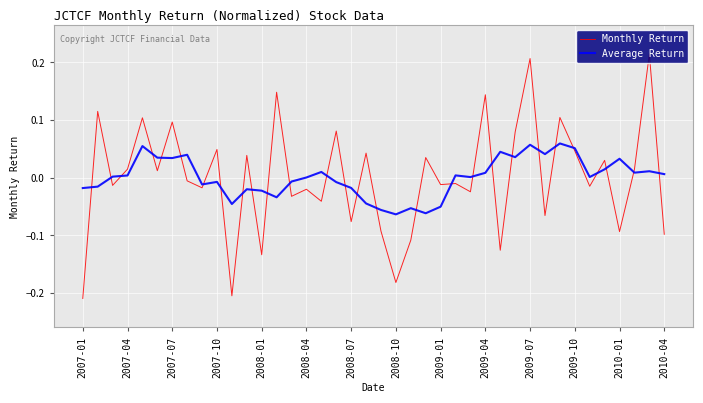

Rank the series by their maximum value, from lowest to highest.

Average Return, Monthly Return